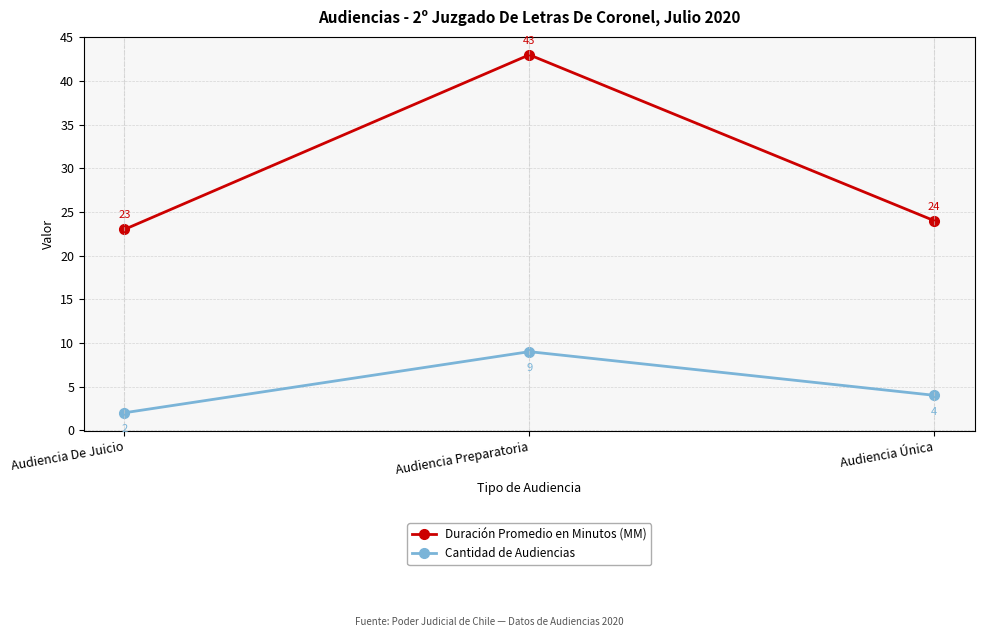

Is this an area chart (filled region under the line)?

No